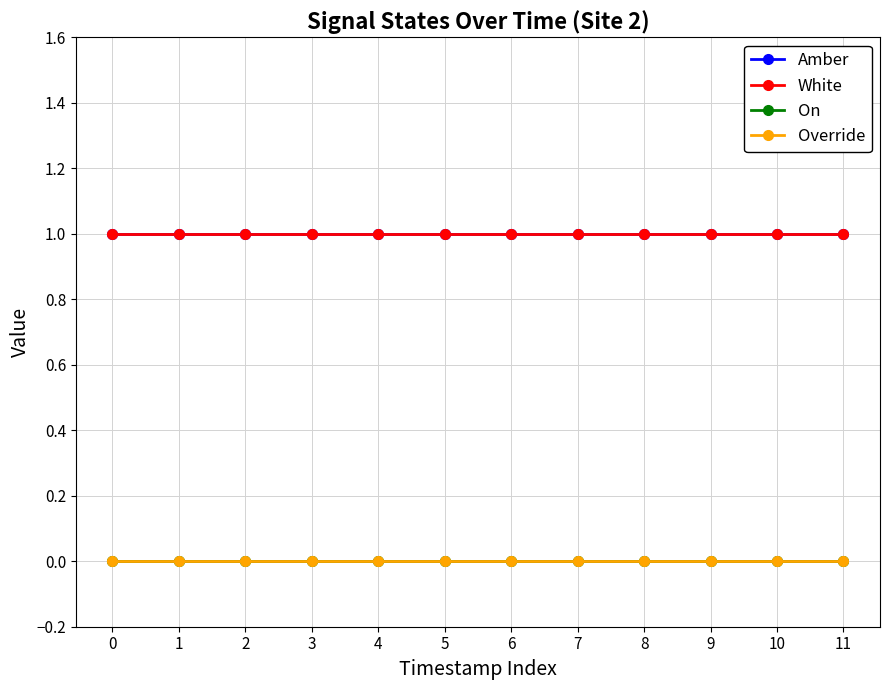

Does the chart have visible grid lines?

Yes